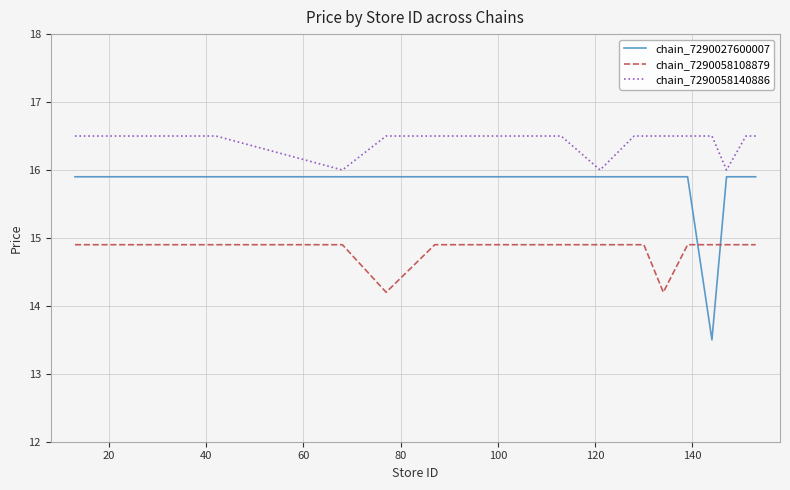

What is the maximum value shown in the chart?

16.5